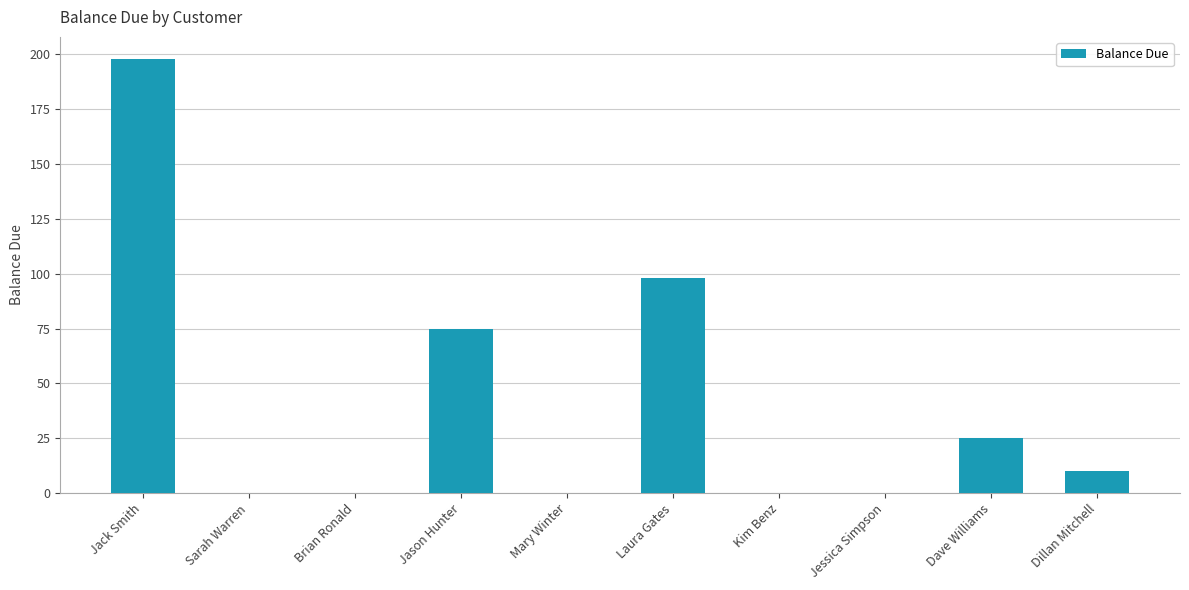

At which label does the data first exceed 10?

Jack Smith